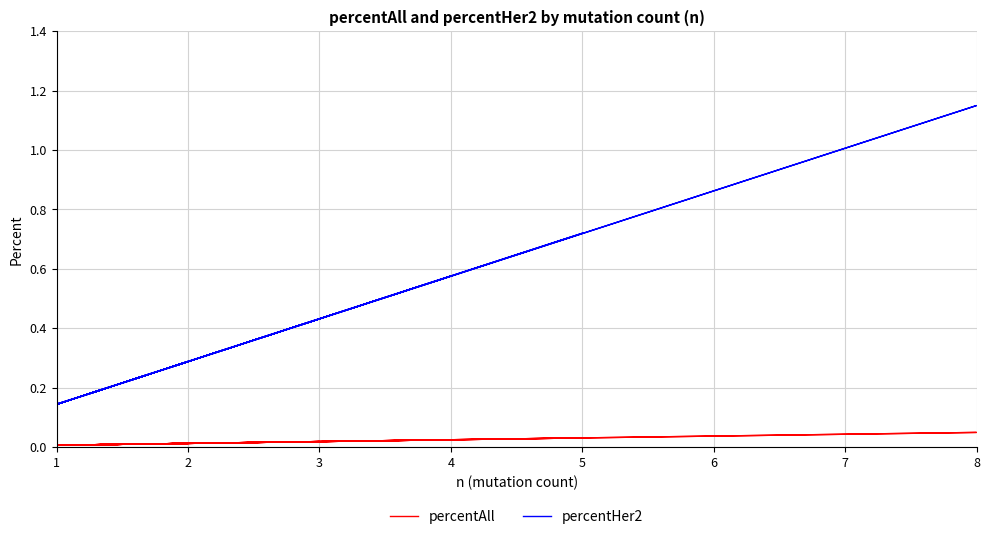

Is it true that percentHer2 equals 0.0 at 1?

False